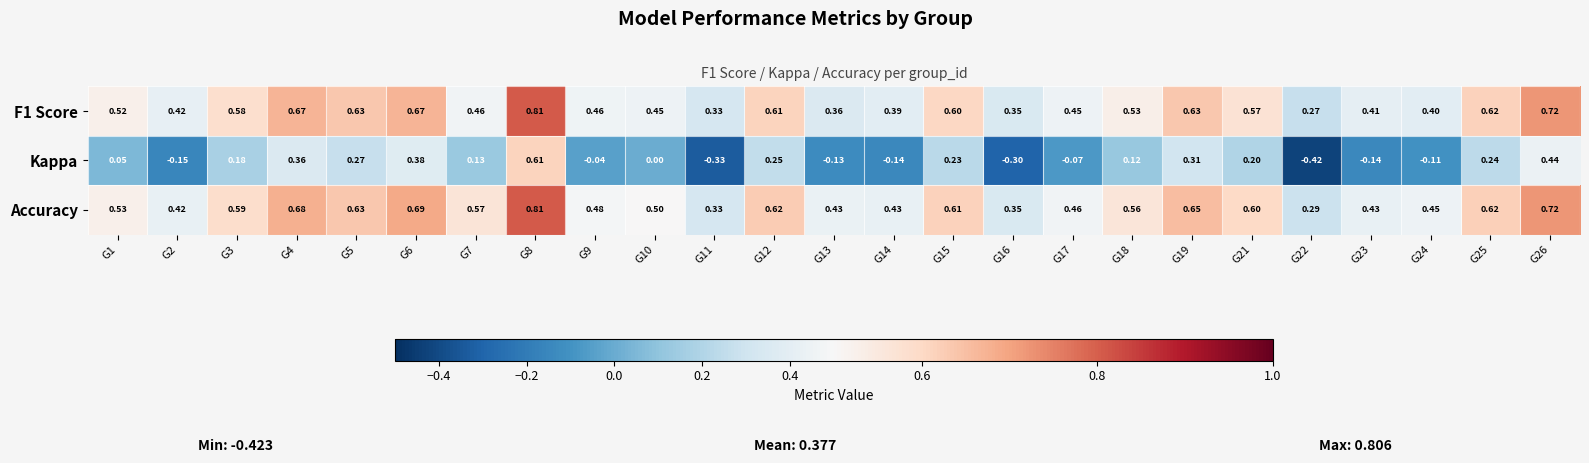

Between G11 and G12, which series saw the biggest shift?

Kappa